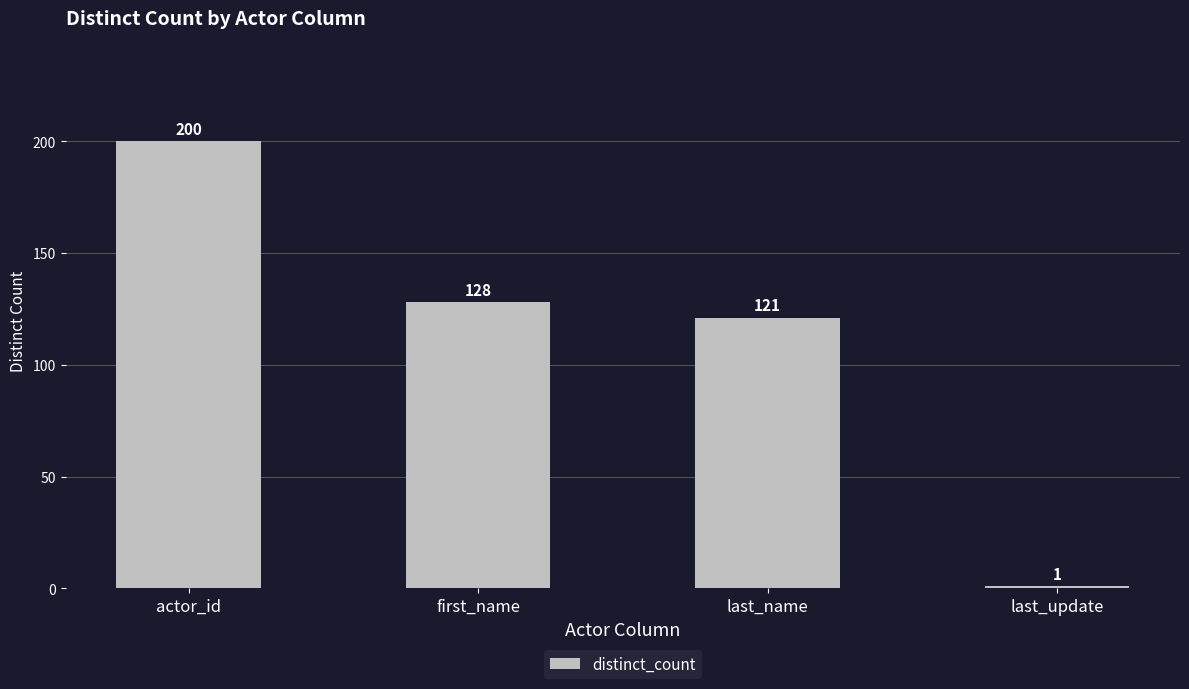

How many distinct data groups are displayed?

1